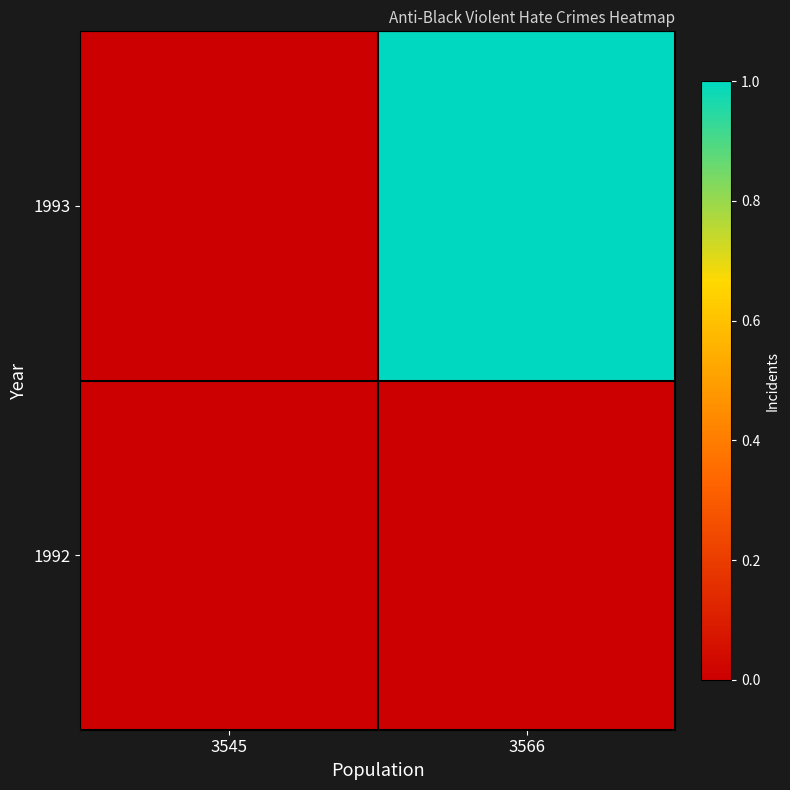

Reading left to right, transcribe all the data shown in this chart.

1993: 3545=0	3566=1
1992: 3545=0	3566=0